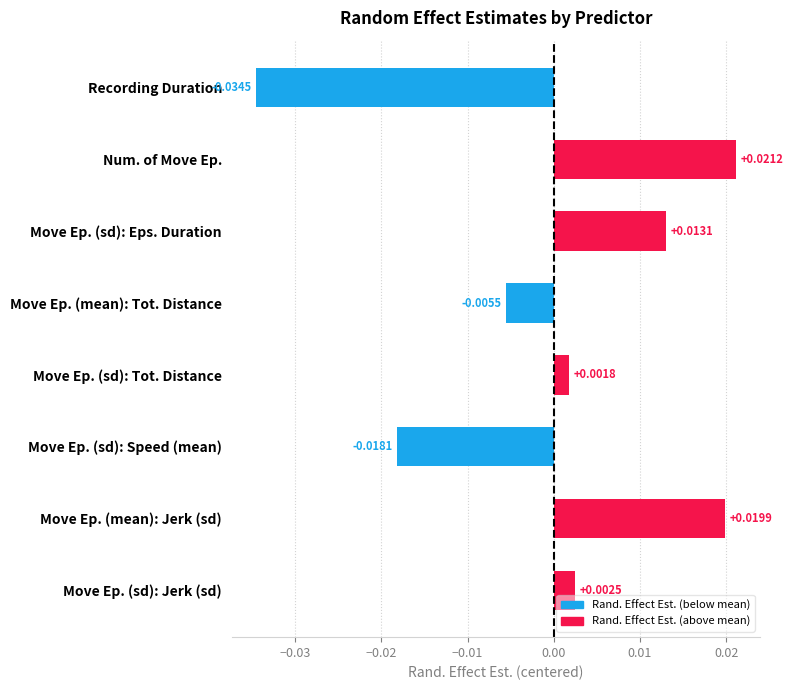

What is the label of the 1st bar from the top?

Recording Duration